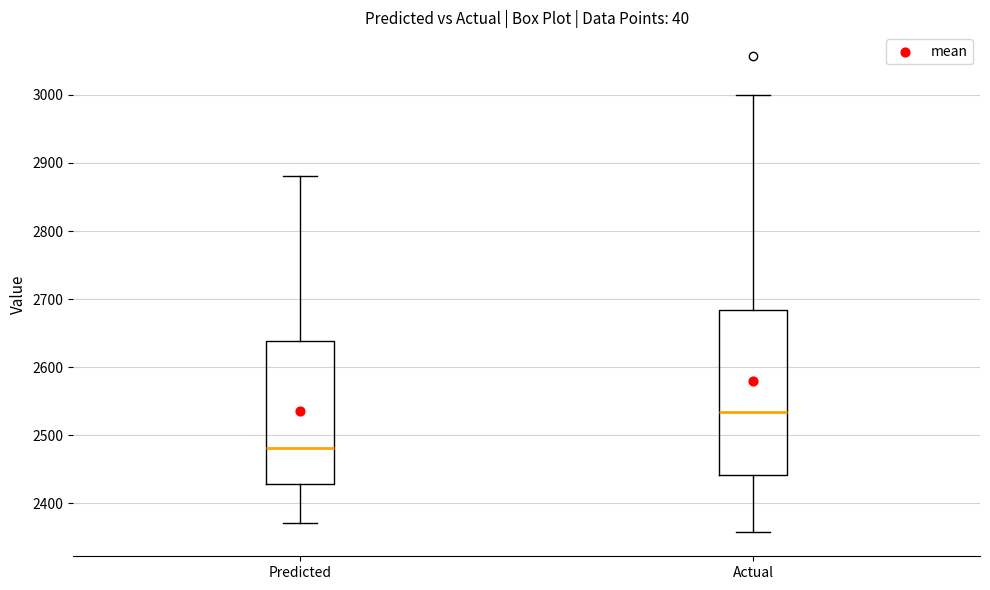

Comparing the boxes themselves (not the whiskers), which one is the tallest?

Actual